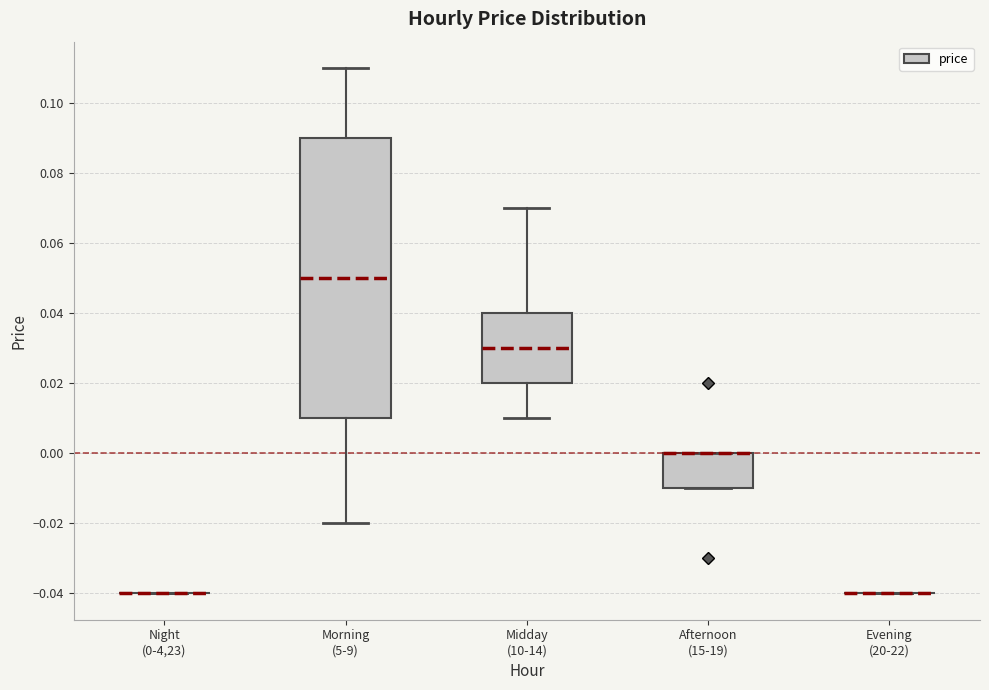

Comparing the boxes themselves (not the whiskers), which one is the tallest?

Morning (5-9)